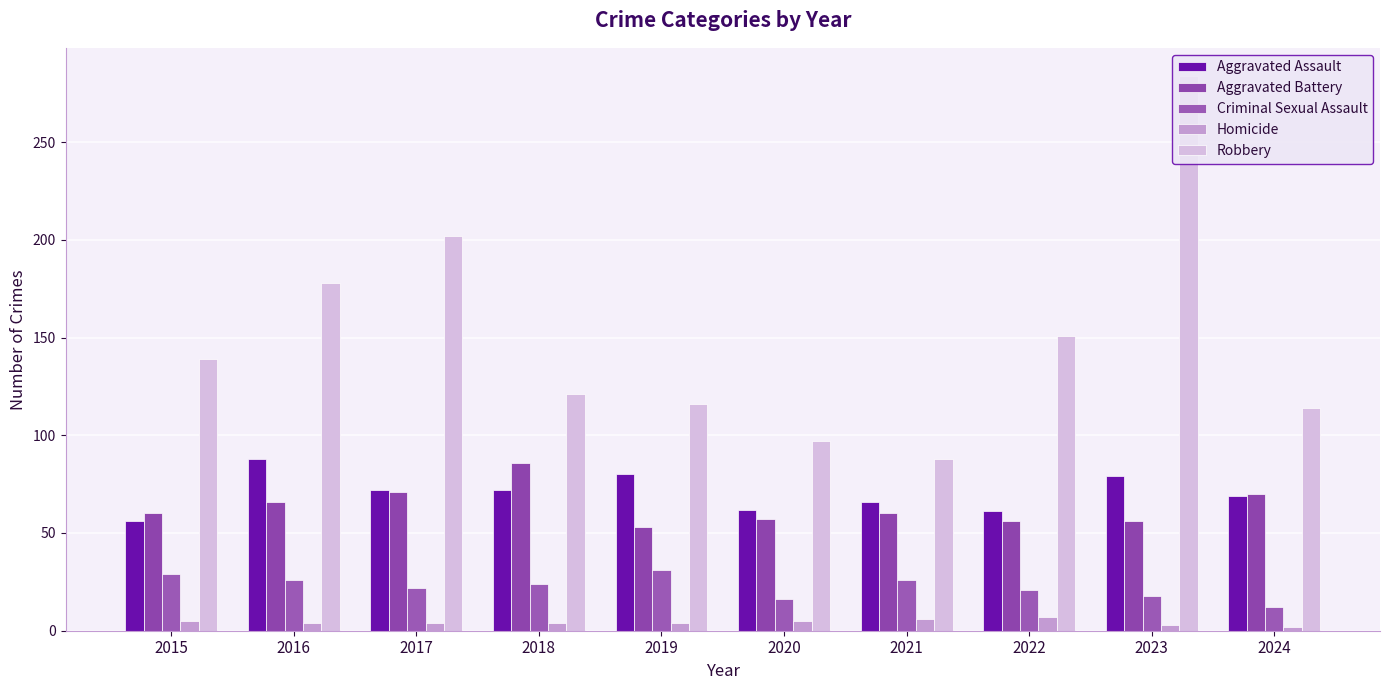

Between 2024 and 2022, which is larger?

2024